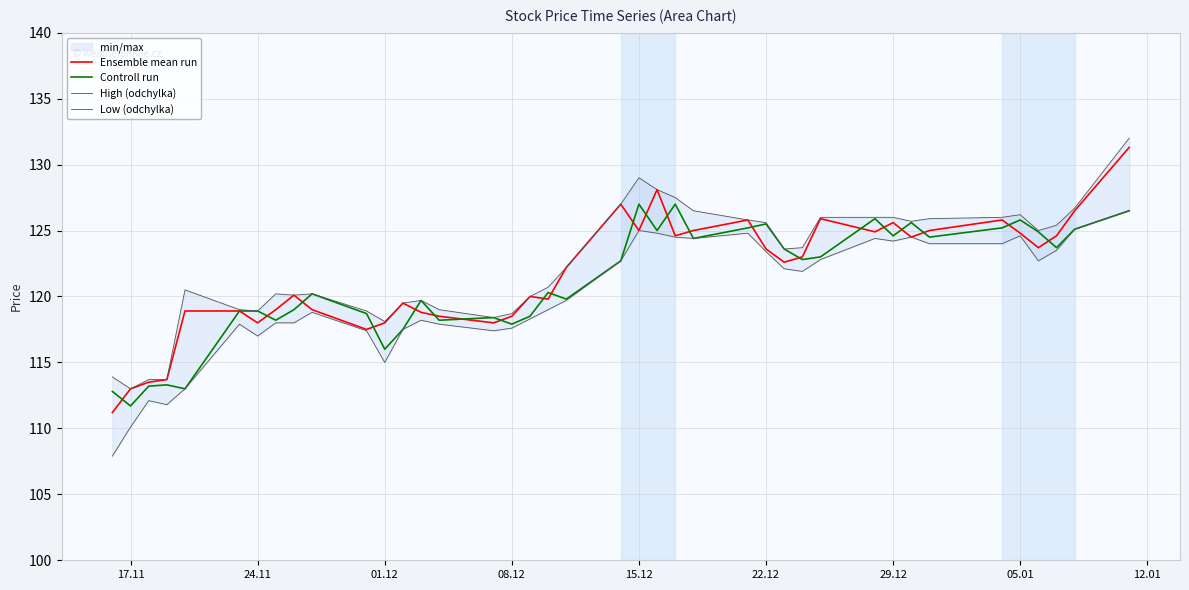

Is it true that Controll run equals 118.9 at 24.11?

True